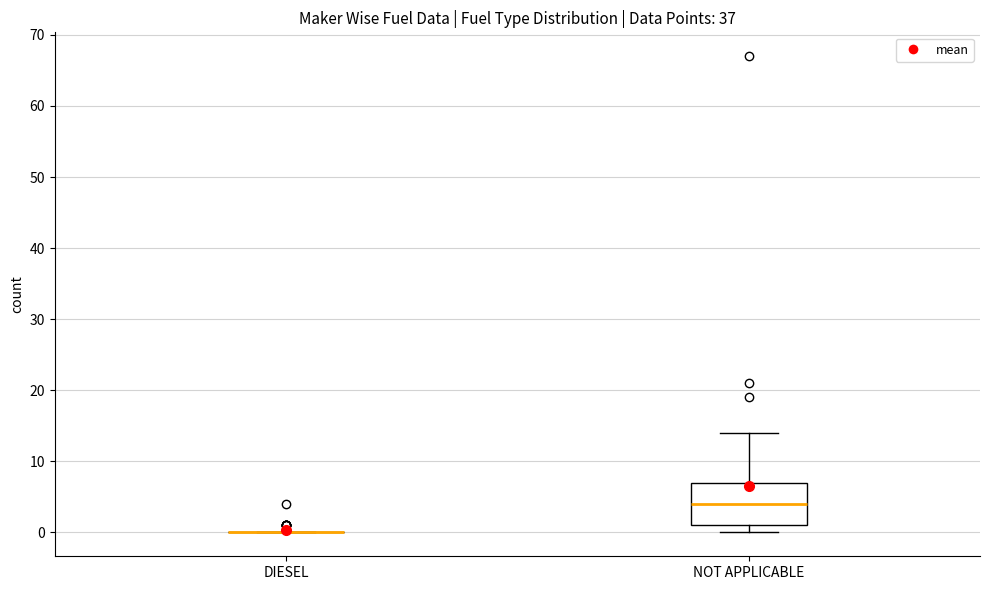

Which box is the tallest, from its lower edge to its upper edge?

NOT APPLICABLE